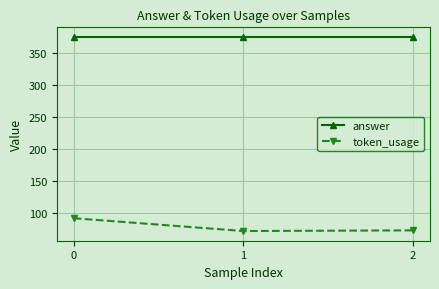

Rank the series by their maximum value, from lowest to highest.

token_usage, answer